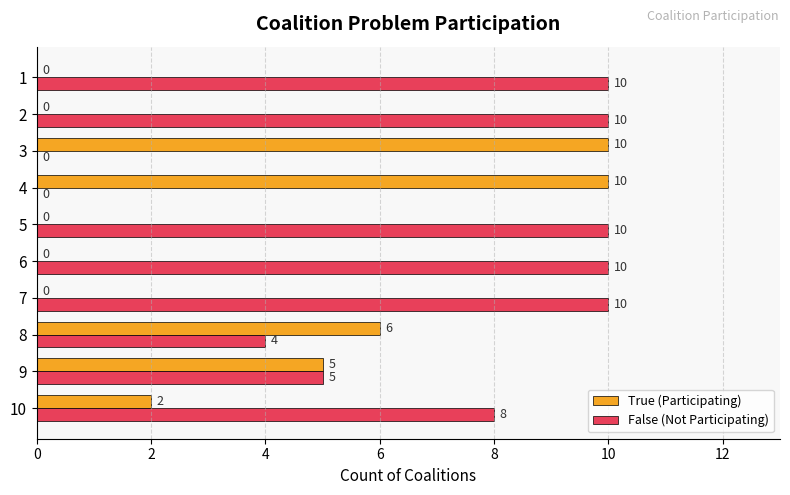

What is the sum of all True (Participating) values?

33